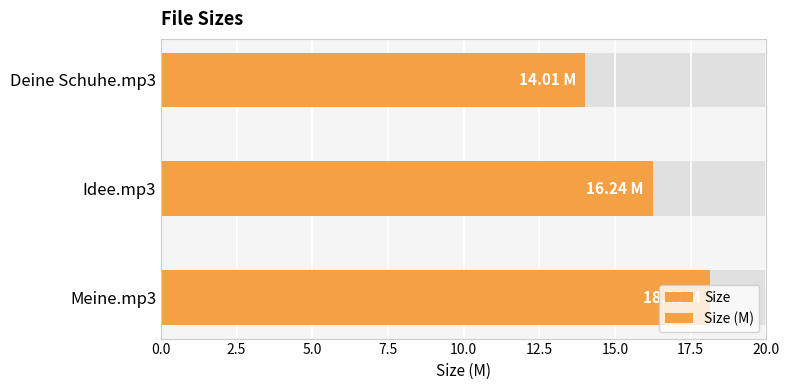

What is the sum of the Size values at Meine.mp3 and Deine Schuhe.mp3?

32.1